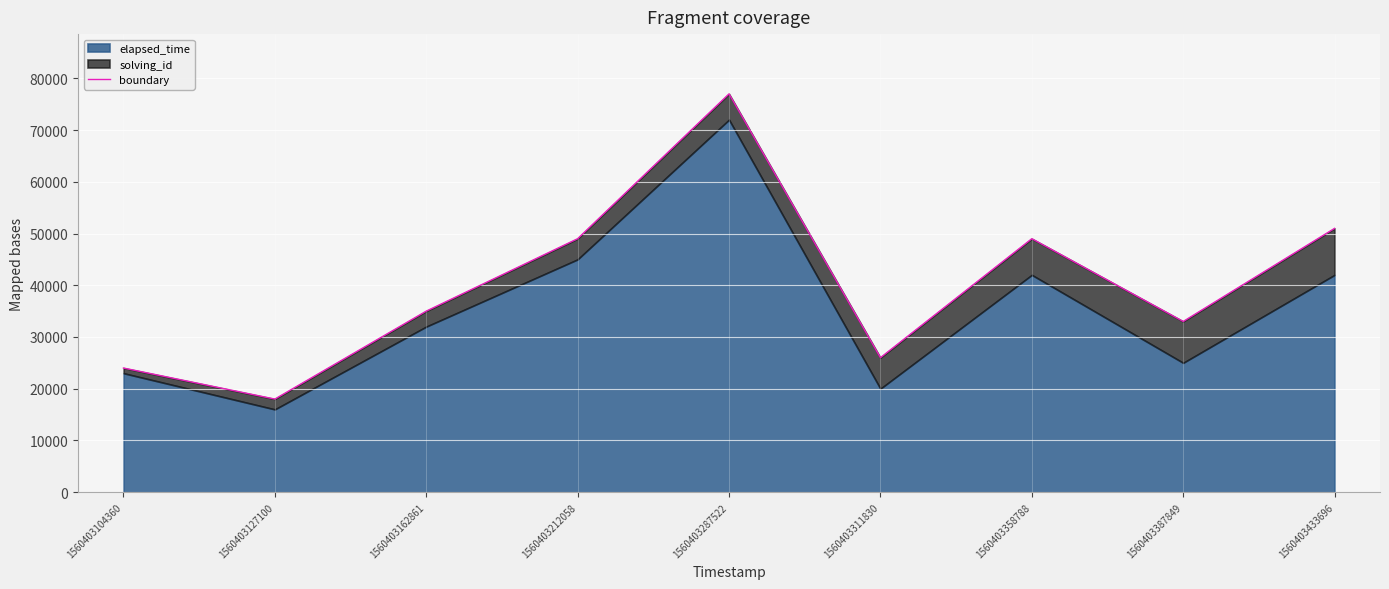

List the labels in order of value, largest first.

1560403287522, 1560403433696, 1560403212058, 1560403358788, 1560403162861, 1560403387849, 1560403311830, 1560403104360, 1560403127100